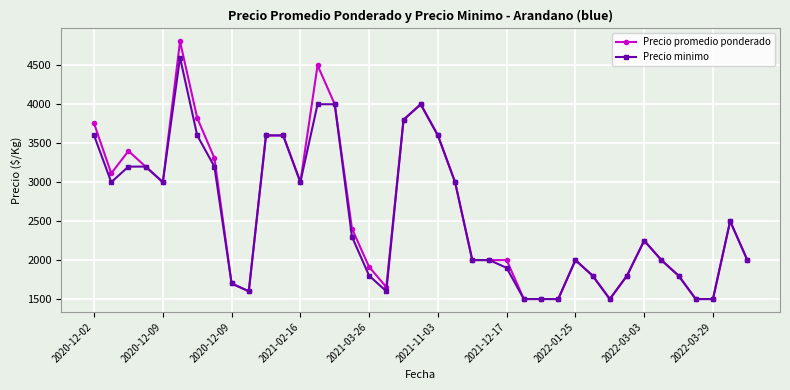

Which series has the largest range (max minus min)?

Precio promedio ponderado